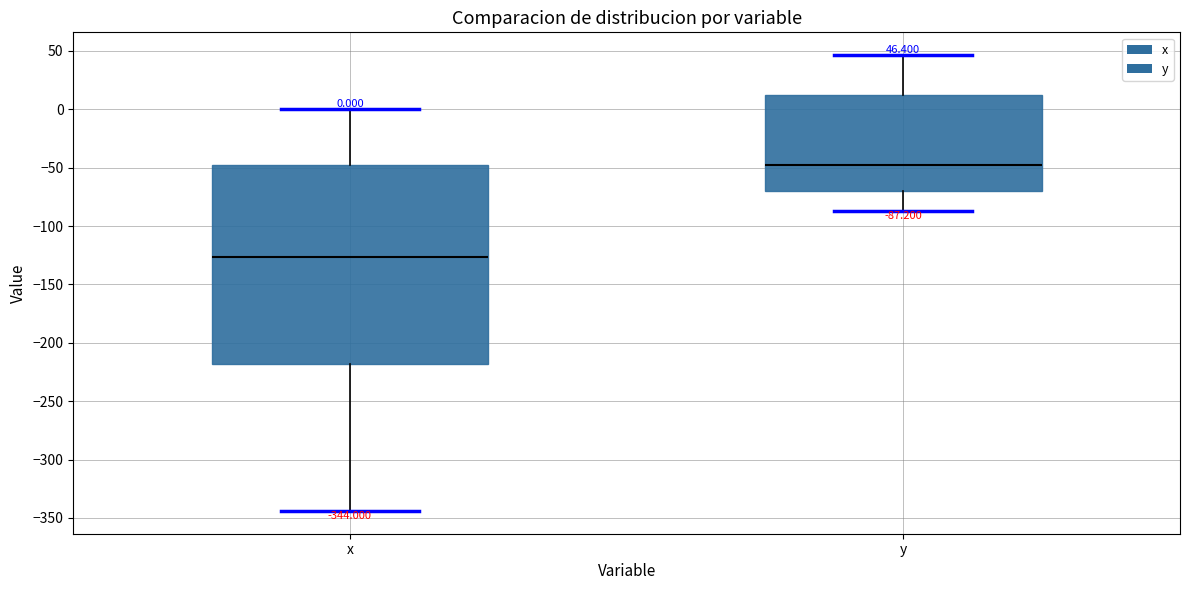

Which box's median line is the highest?

y